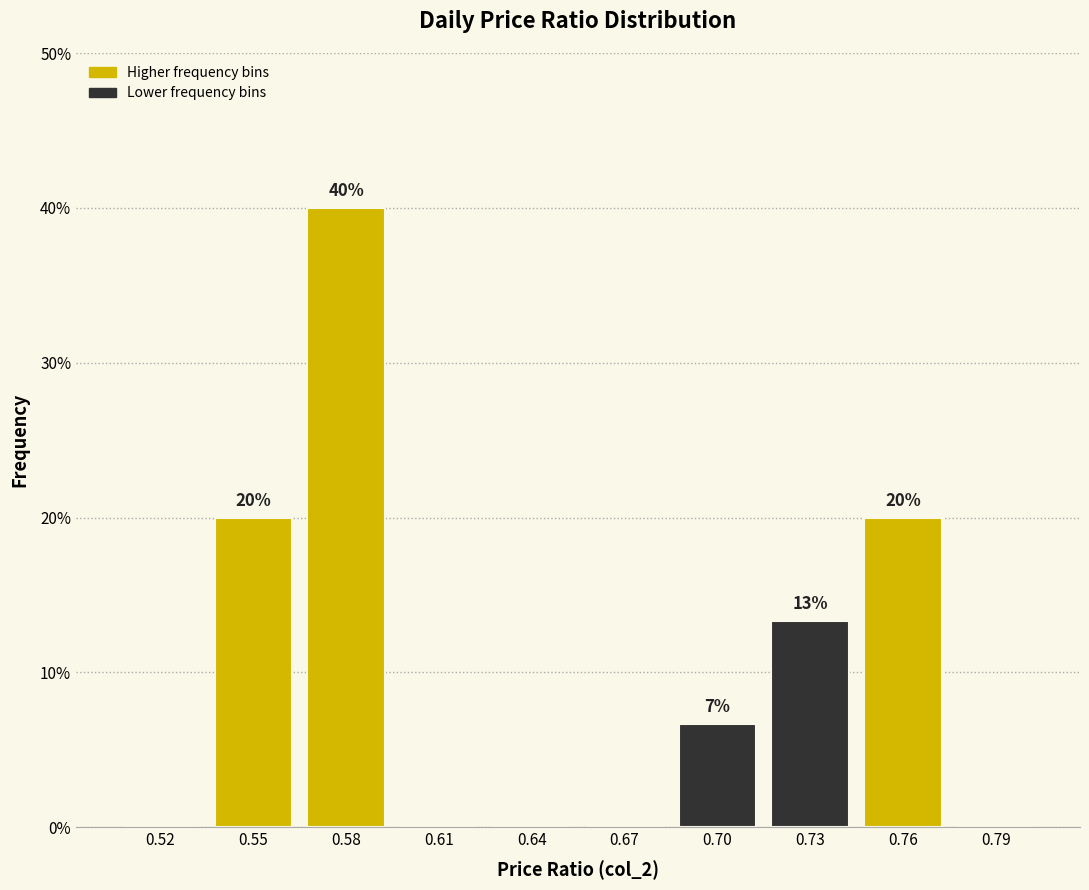

The value at 0.58 is 65.7. True or false?

False